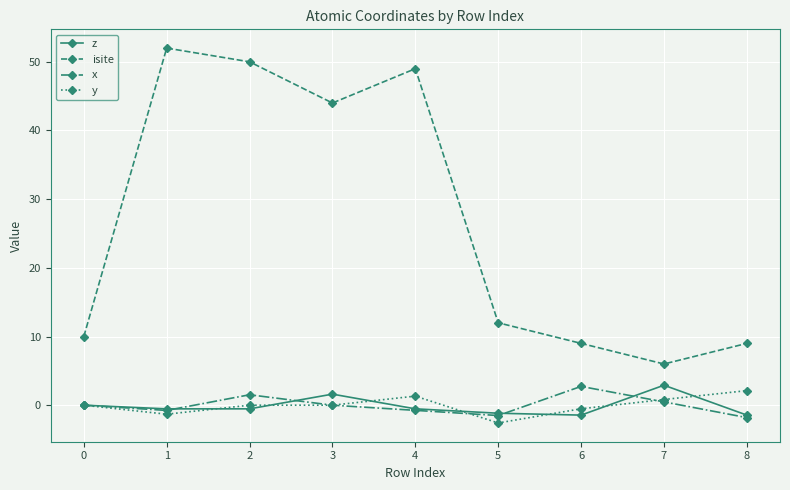

What is the difference between the maximum and minimum values in the isite series?

46.0